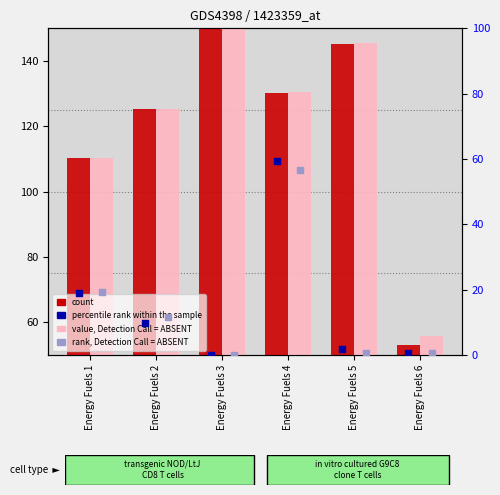

Which series has the widest spread of Y values?

count